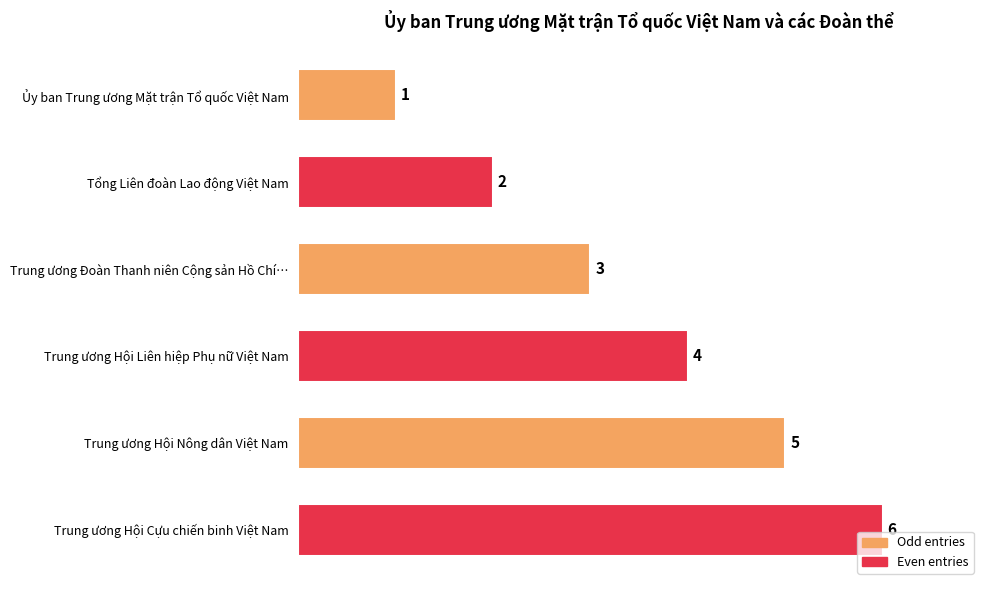

List the labels in order of value, largest first.

Trung ương Hội Cựu chiến binh Việt Nam, Trung ương Hội Nông dân Việt Nam, Trung ương Hội Liên hiệp Phụ nữ Việt Nam, Trung ương Đoàn Thanh niên Cộng sản Hồ Chí…, Tổng Liên đoàn Lao động Việt Nam, Ủy ban Trung ương Mặt trận Tổ quốc Việt Nam